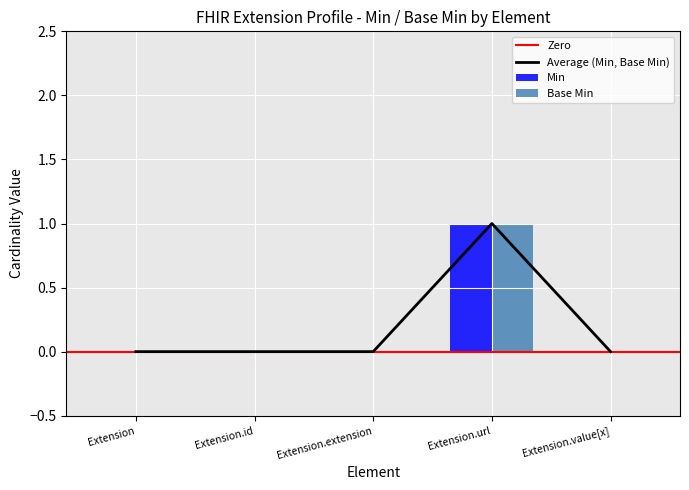

Are the bars horizontal?

No